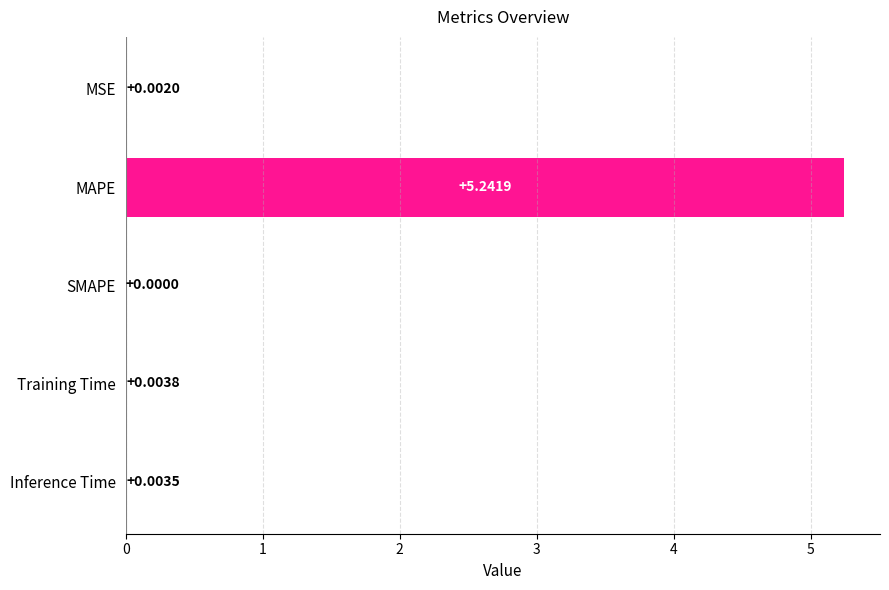

At which label is the value closest to 2?

Training Time